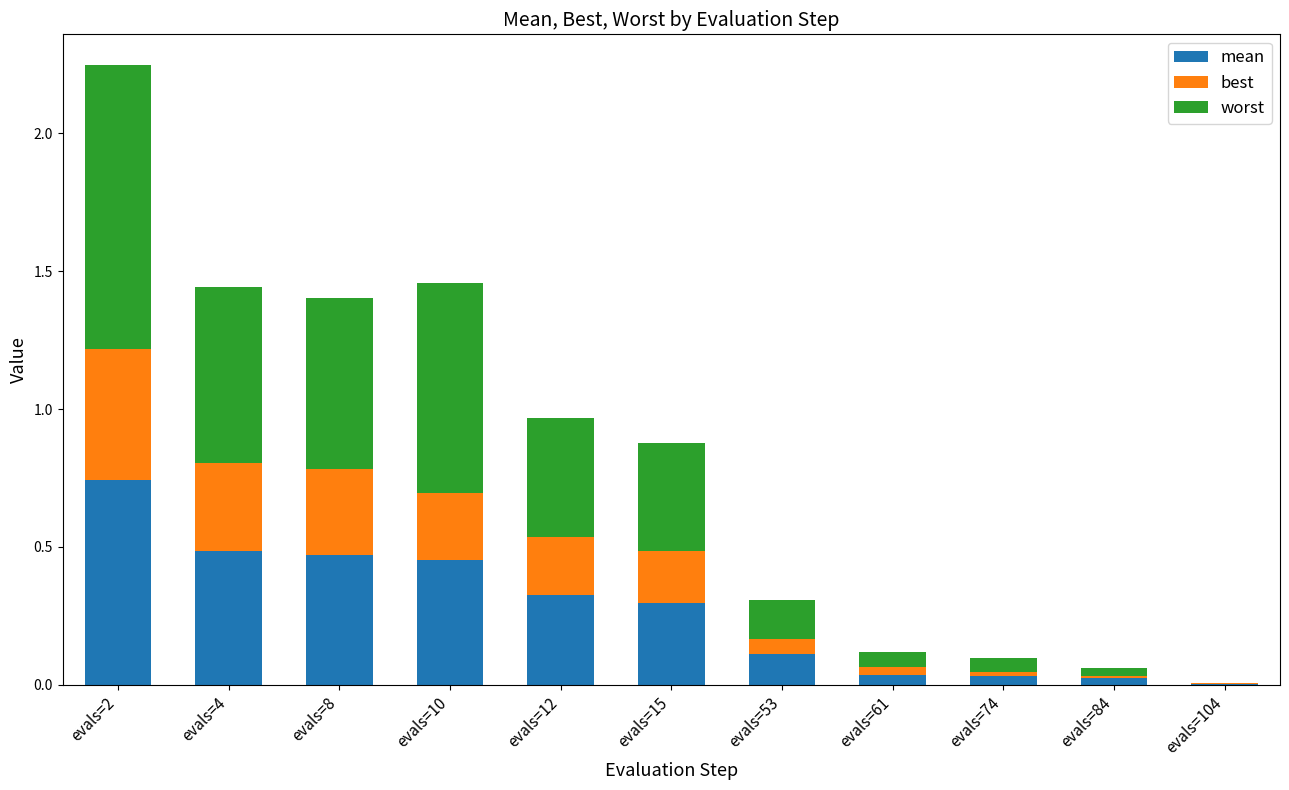

At which category is the sum across all series the highest?

evals=2